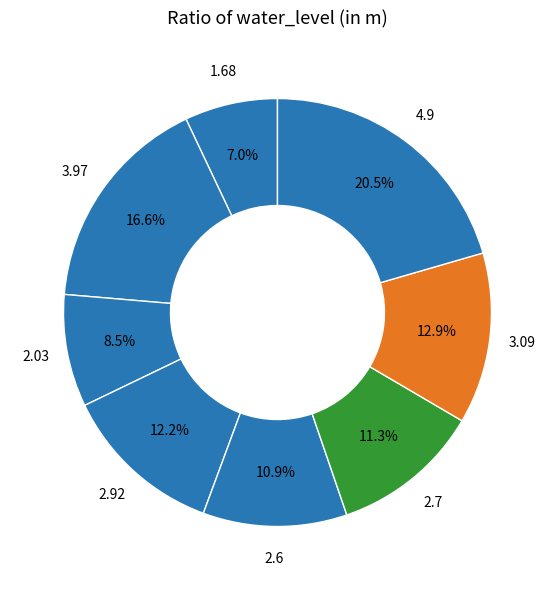

How many segments does this pie chart have?

8